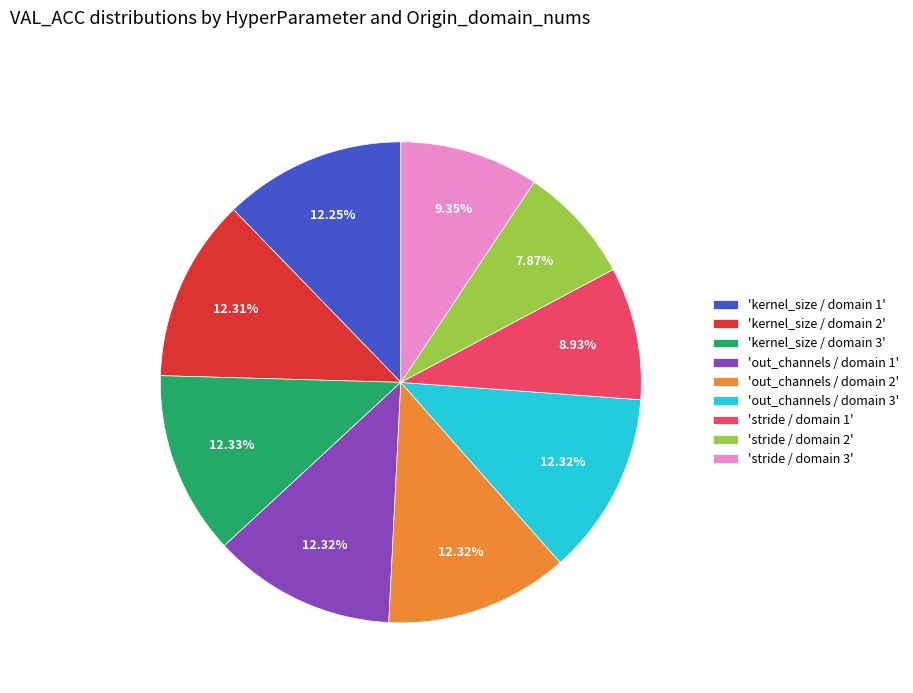

Is the sum of 'stride / domain 3' and 'out_channels / domain 3' greater than half?

No